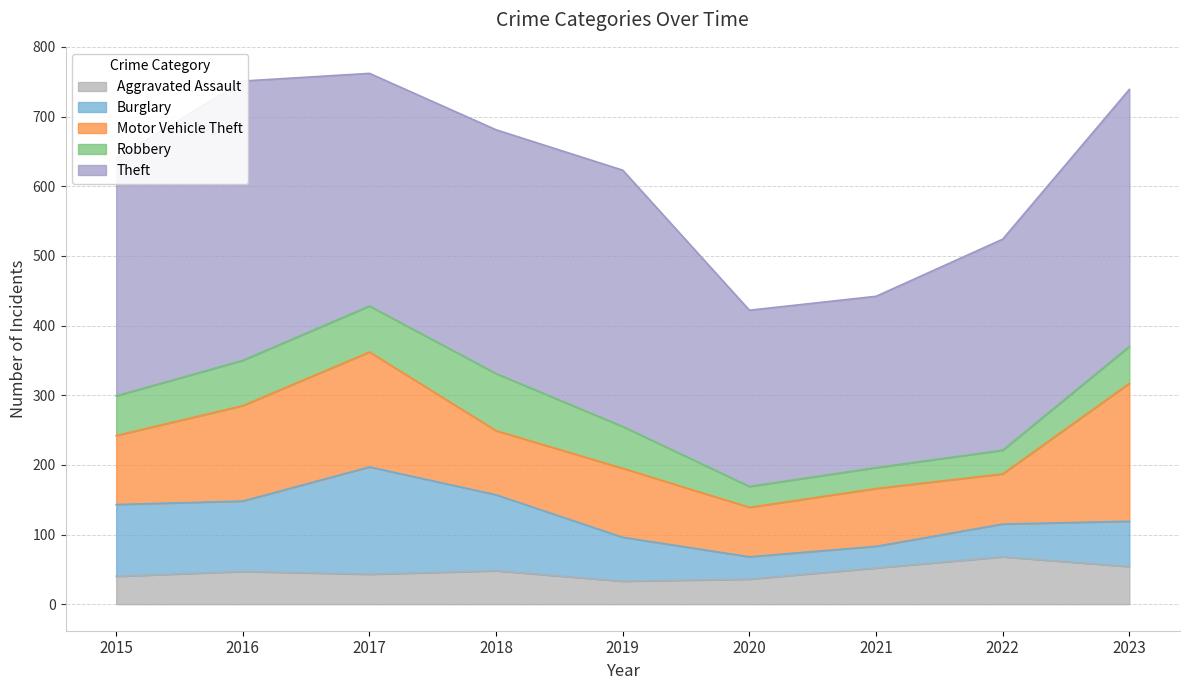

What is the sum of all Aggravated Assault values?

421